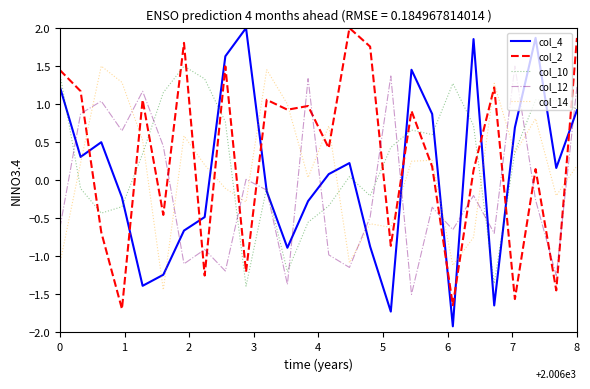

How many negative values does the col_10 series have?

10